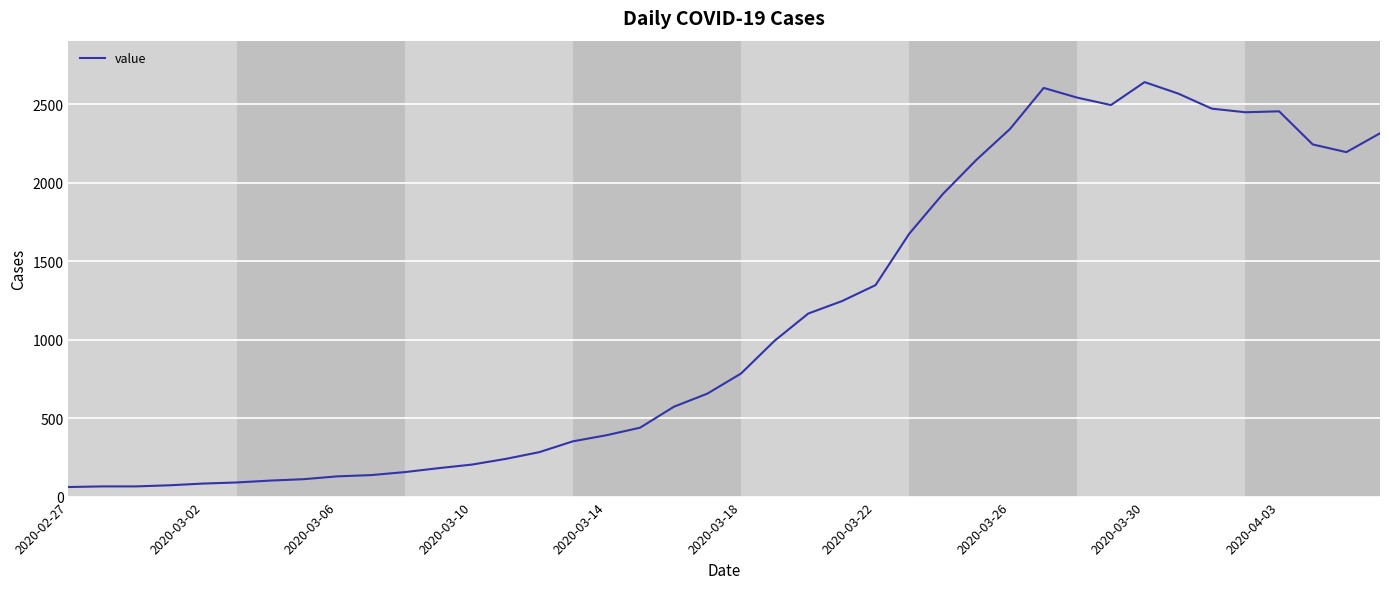

How many lines are shown in the chart?

1